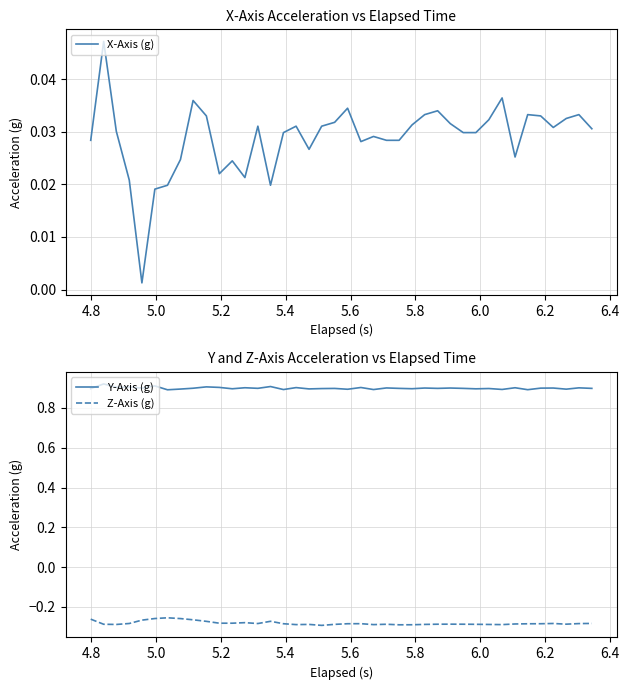

True or false: Y-Axis (g) and Z-Axis (g) intersect in this chart.

False